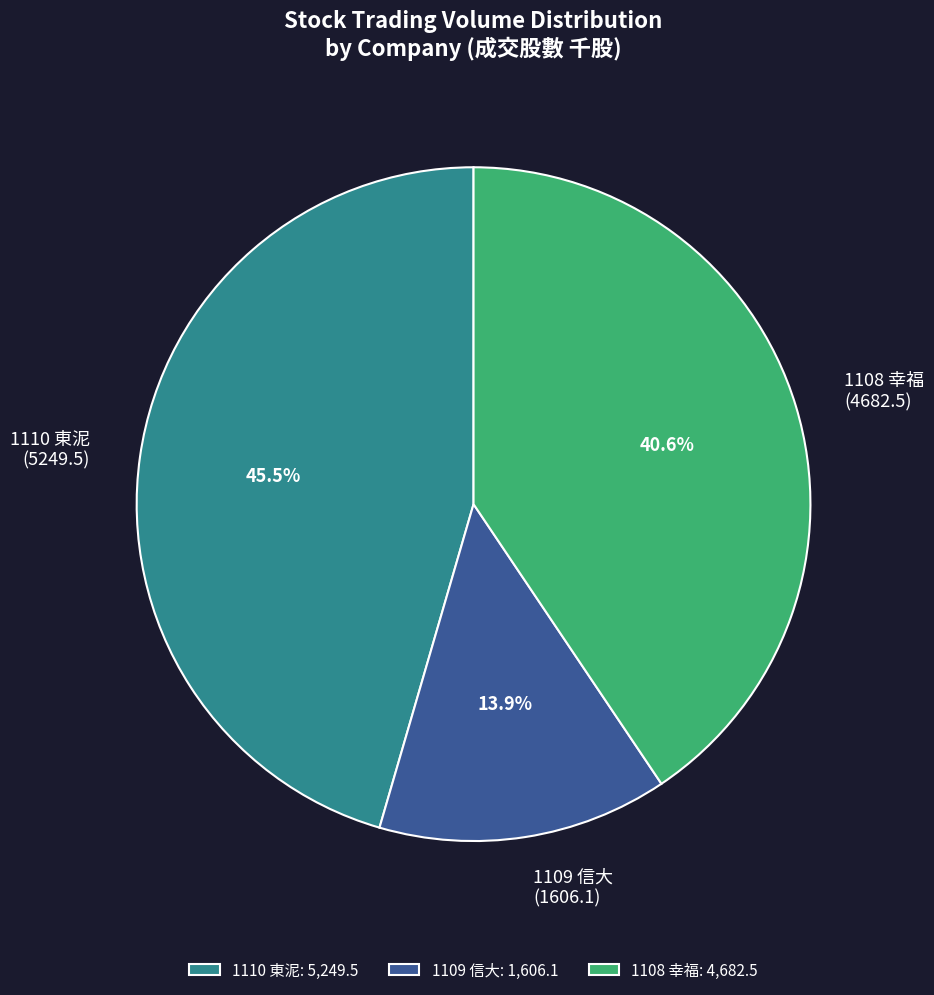

What portion of the pie excludes 1108 幸福 (4682.5)?

59.4%